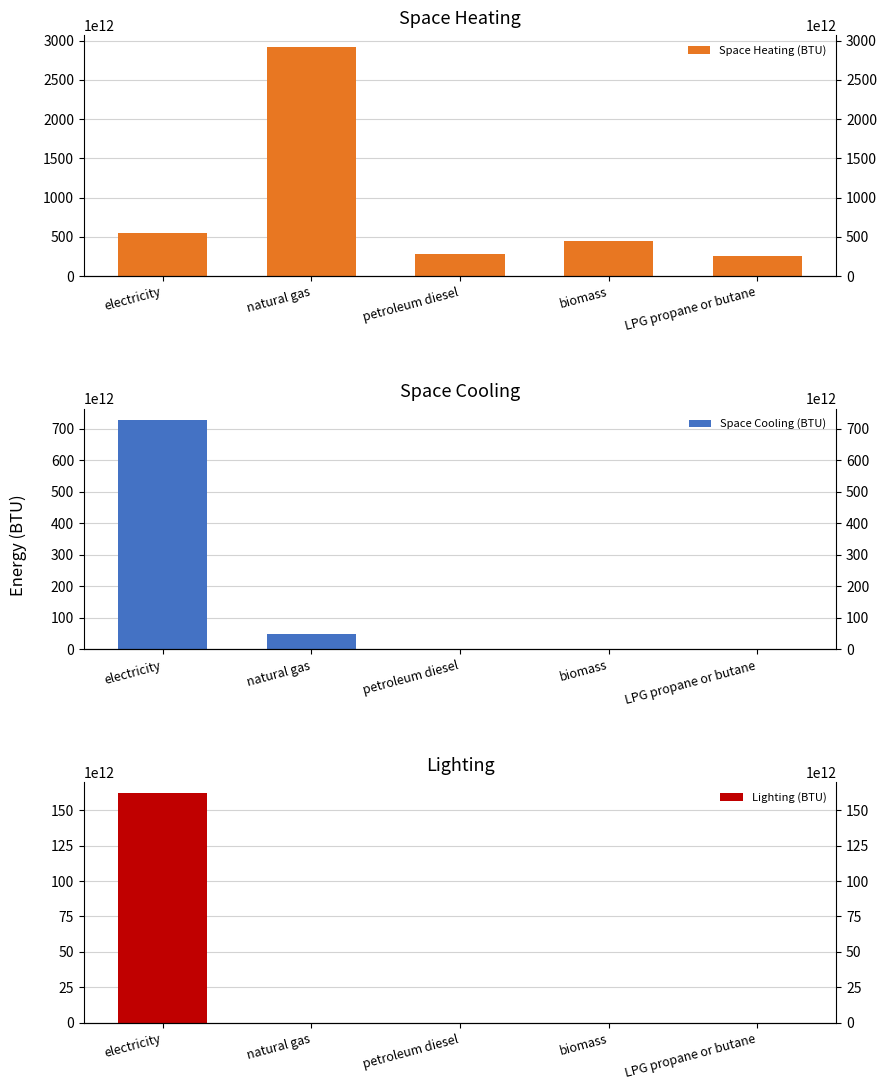

Is it true that Lighting (BTU) equals -89834740079542 at petroleum diesel?

False